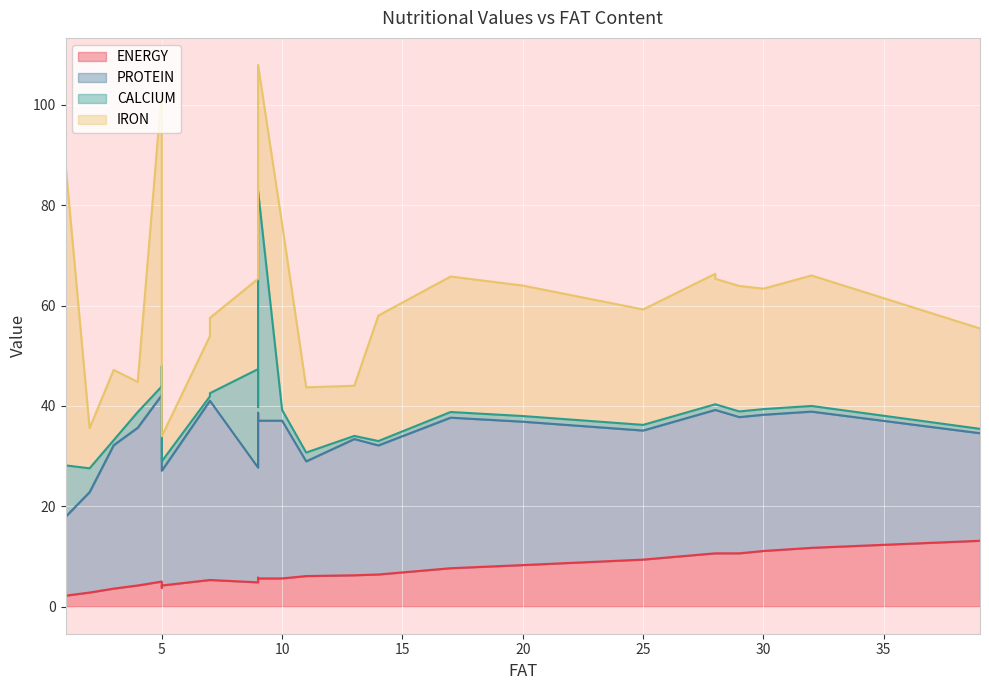

At how many categories does at least one series exceed 3?

27